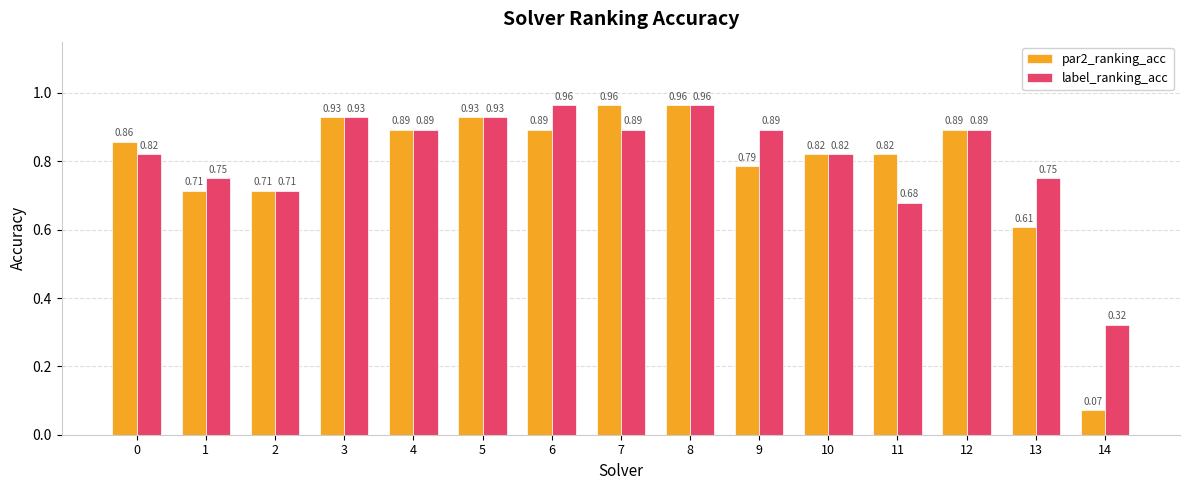

At which label does label_ranking_acc reach its minimum?

14